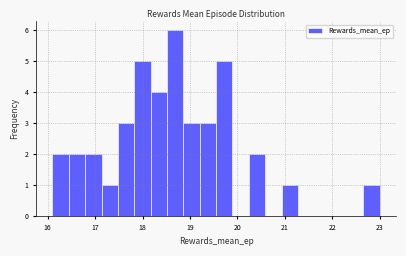

Read against the x-axis, roughly where is the centre of the tallest bar?

18.7